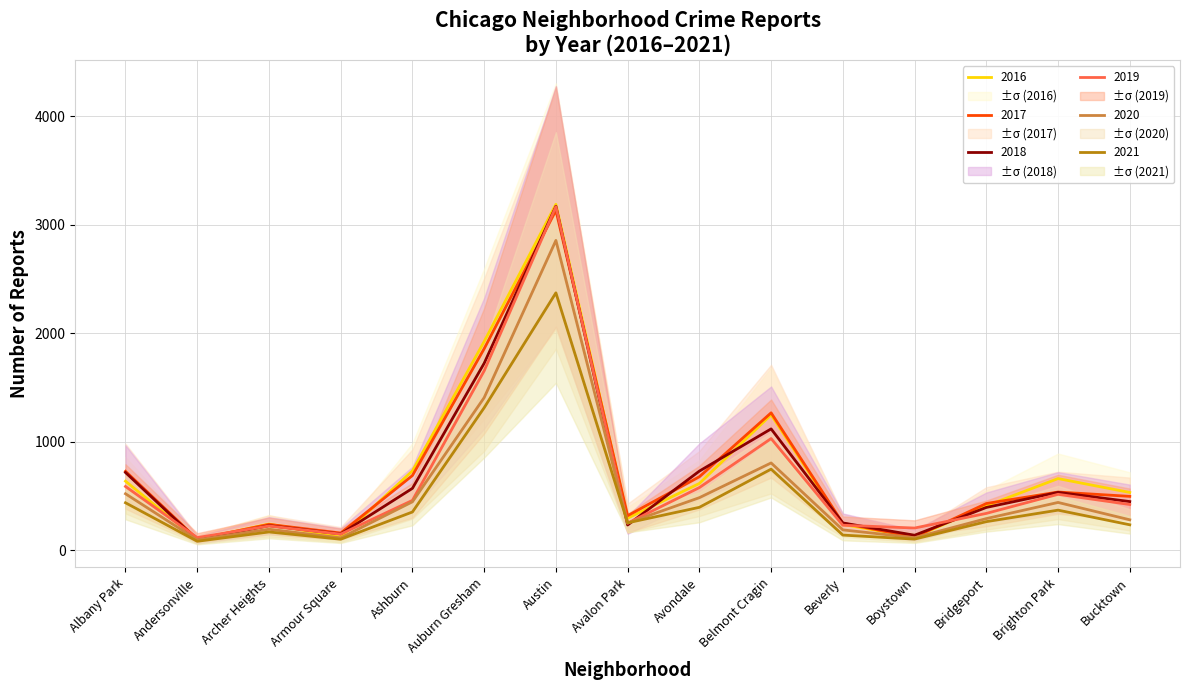

The 2016 series shows 176 at Albany Park. True or false?

False